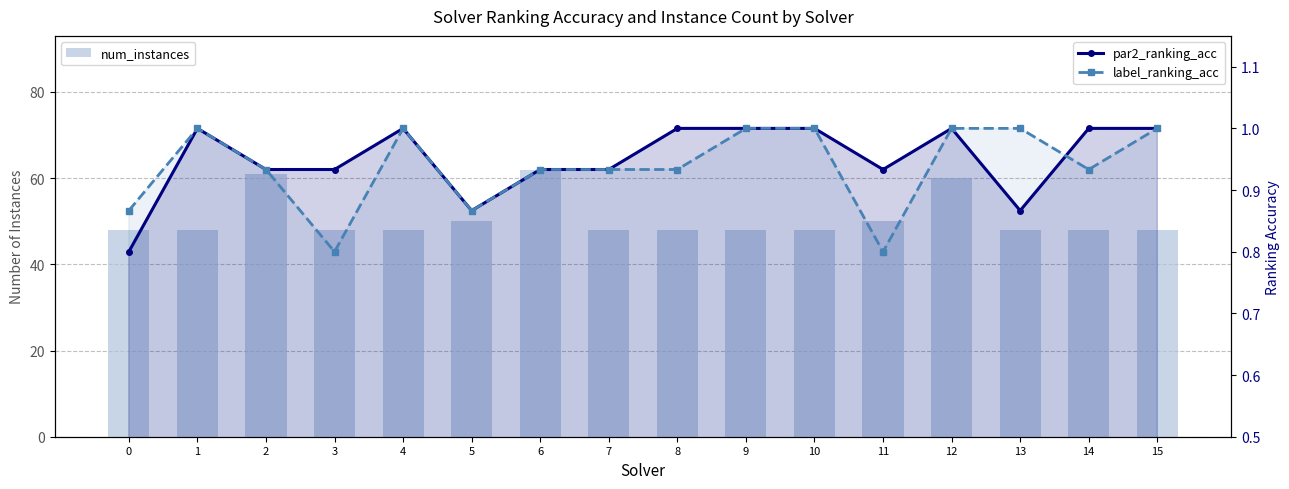

The par2_ranking_acc series shows 1.0 at 15. True or false?

True